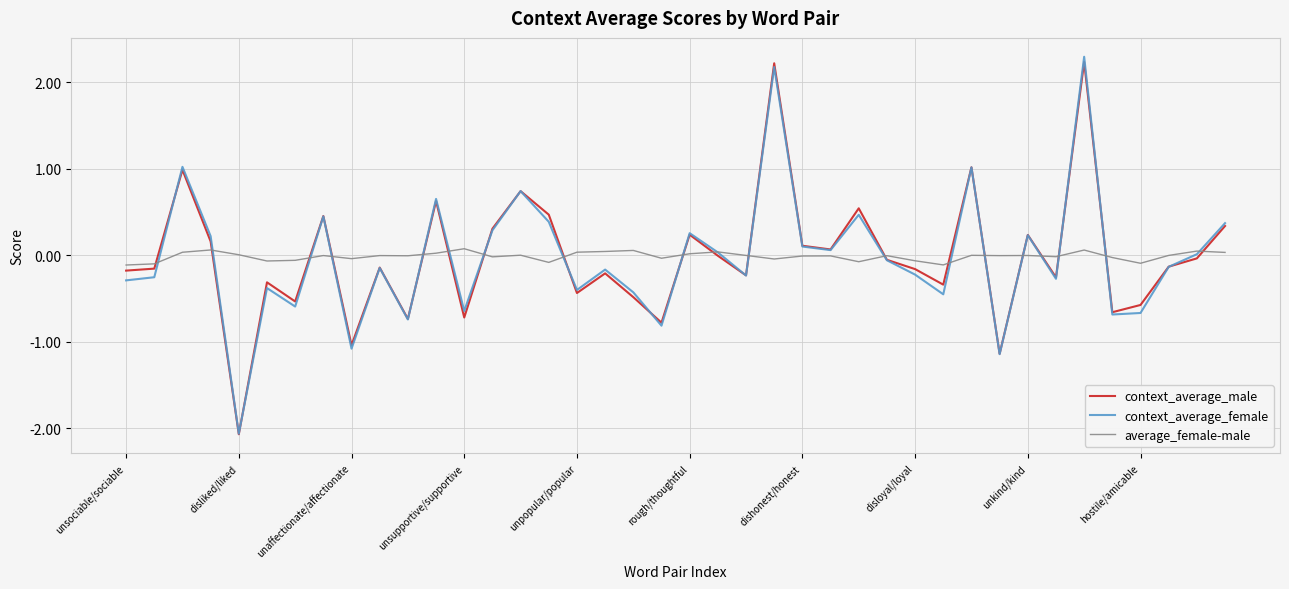

What is the greatest value displayed?

2.3